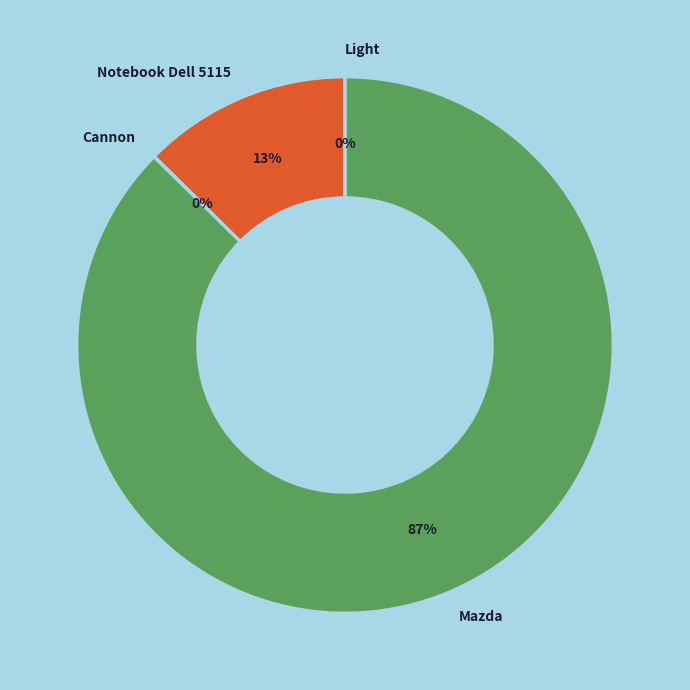

To the nearest percent, what percentage of the pie is Mazda?

87%